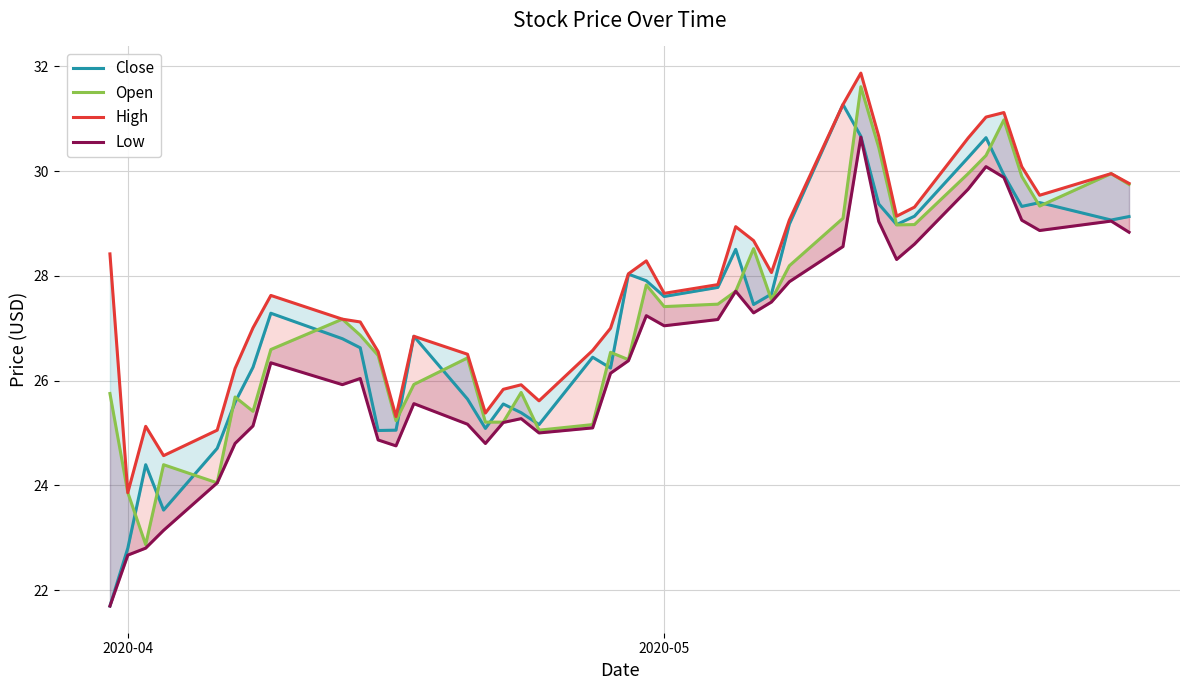

At which label does Close reach its minimum?

2020-04